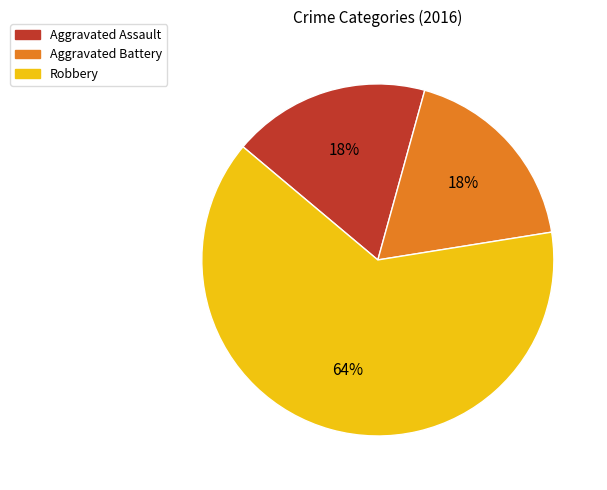

Does any single category account for the majority?

Yes